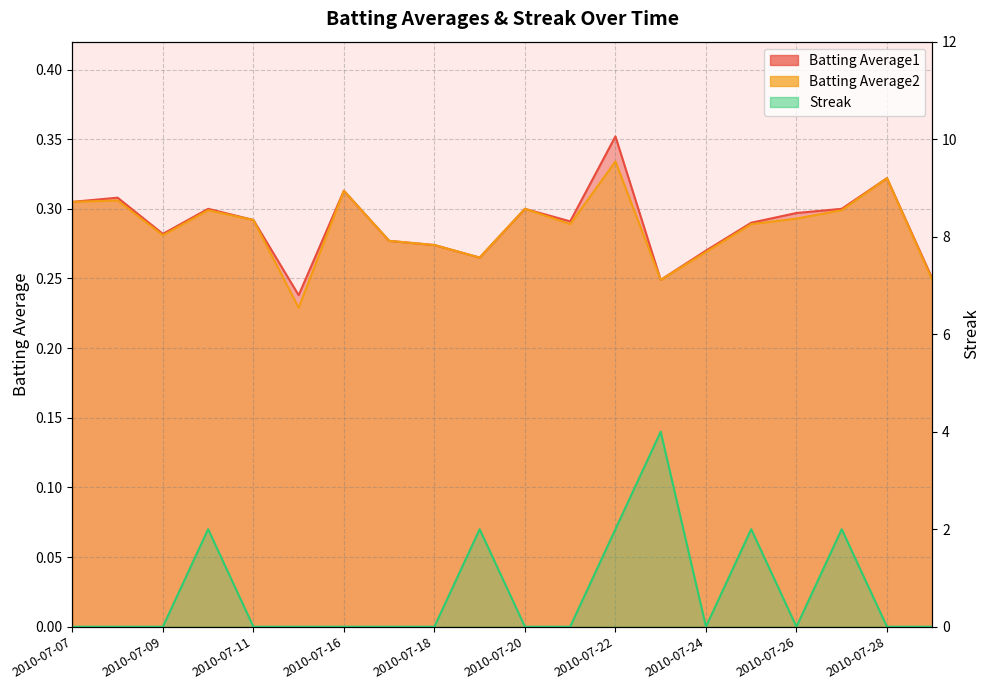

What is the value of the Batting Average1 point at the 18th from the left?

0.3